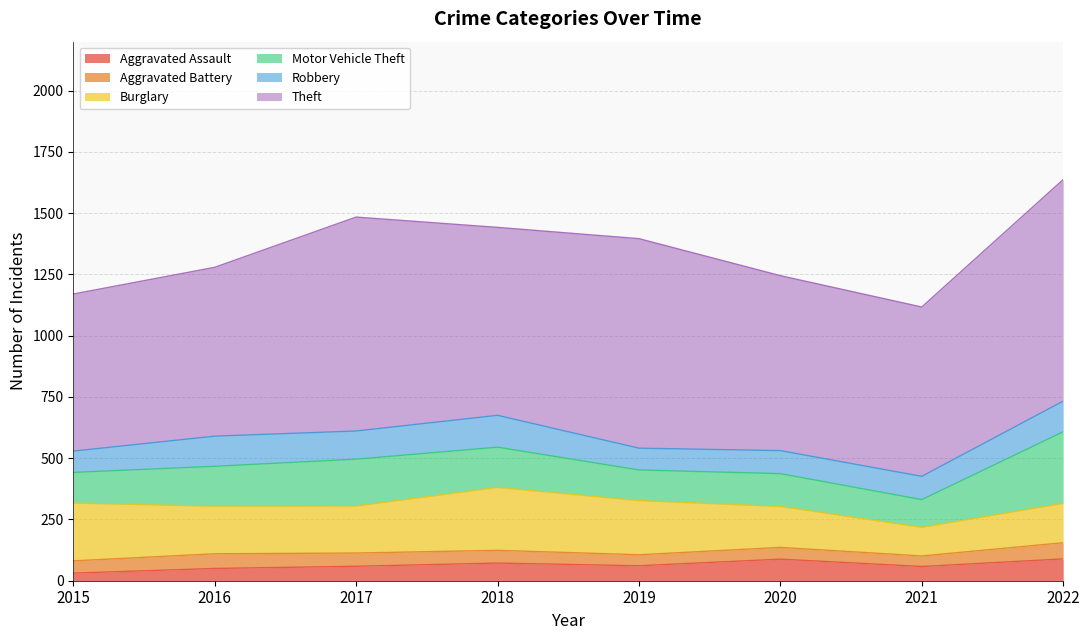

At which label does Theft first exceed 767?

2017